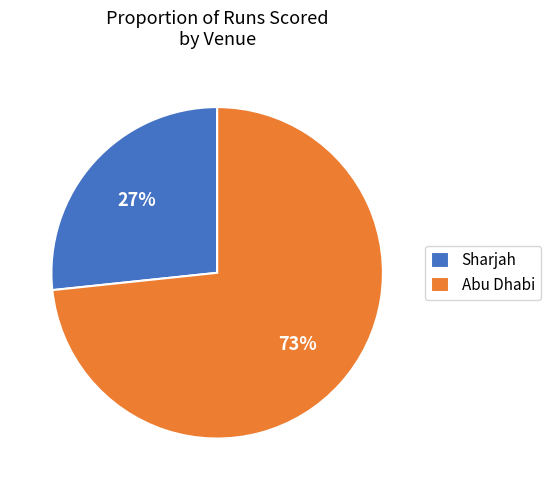

What is the smallest slice in the pie chart?

Sharjah